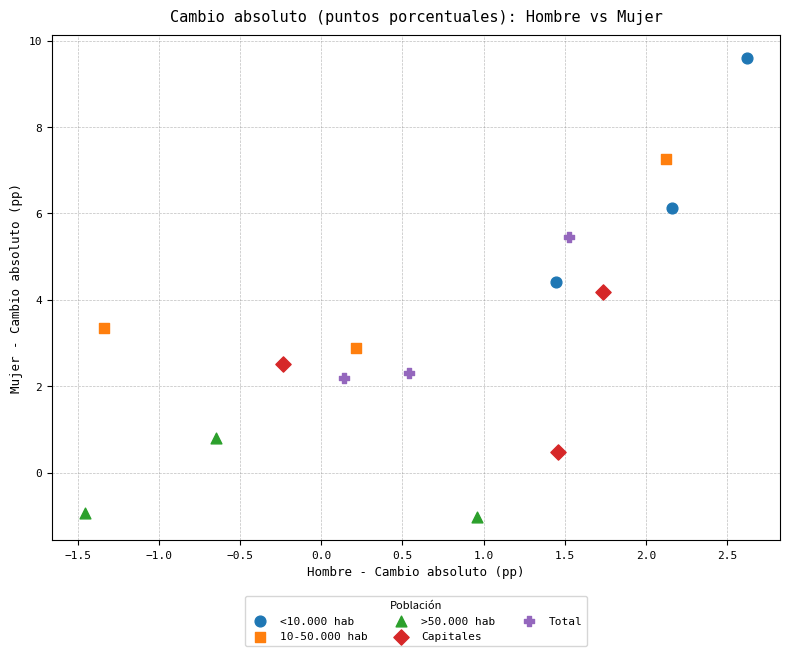

Which series has the largest Y range (max minus min)?

<10.000 hab